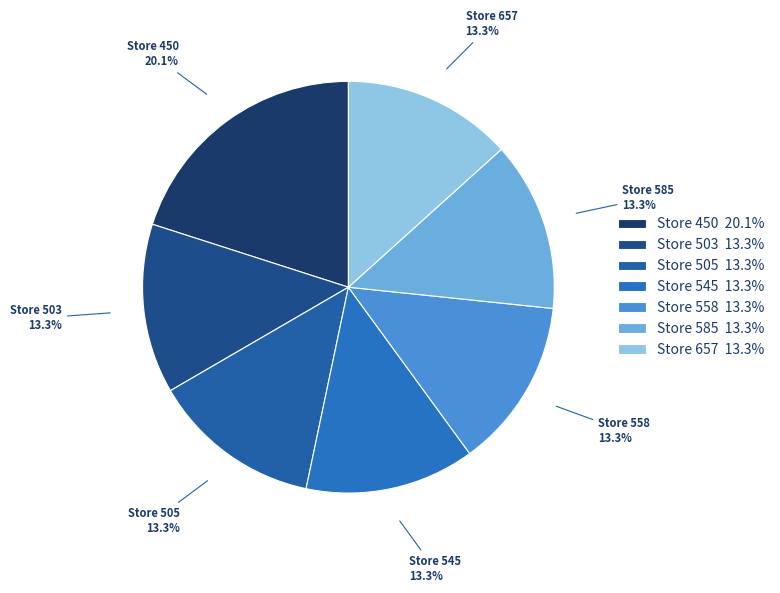

How many slices are in this pie chart?

7